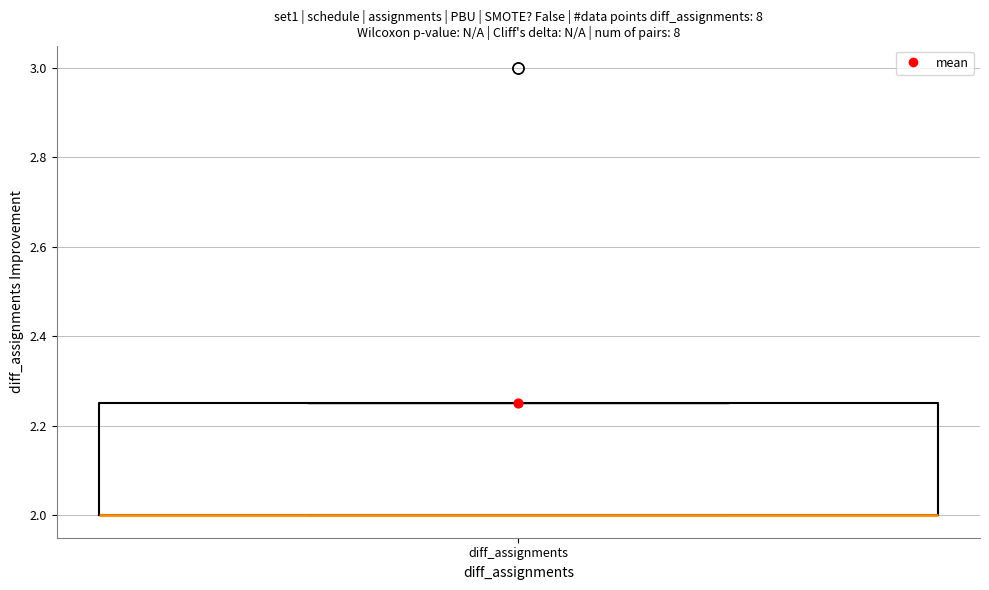

Transcribe this box plot: give where the median line is, the range the box spans, and where the two whiskers end, as read against the y-axis. The values are not printed on the chart, so give them approximately, as read against the axis.

median 2.00 (drawn on the box's lower edge), box 2.00 to 2.26, whiskers 2.00 to 2.26